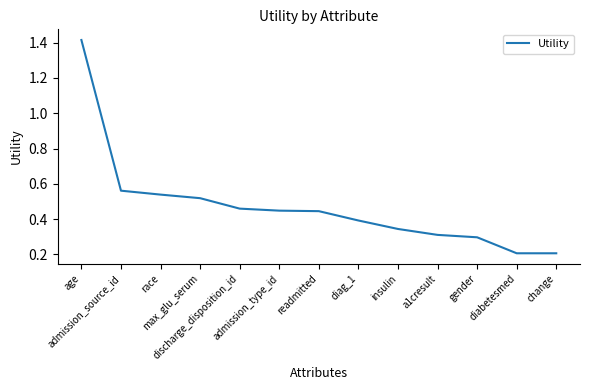

What is the difference between the maximum and minimum values?

1.2